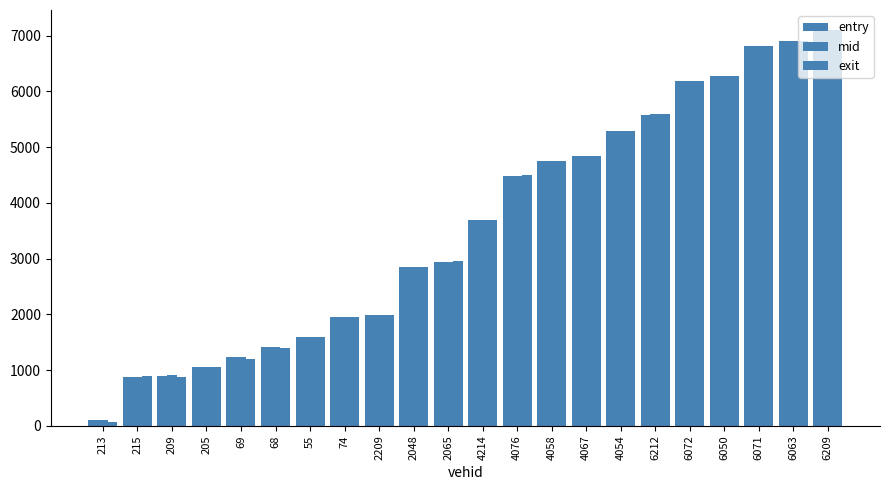

What is the sum of the exit values at 2209 and 4076?

6490.9